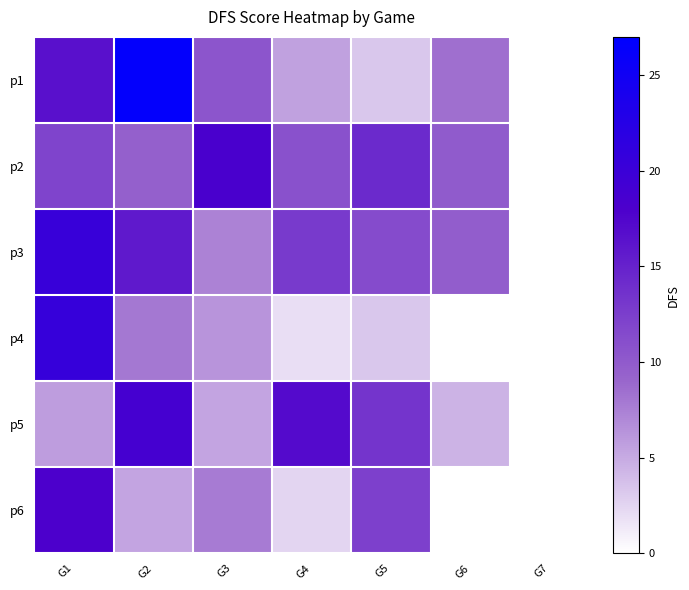

Rank the series at G4 from lowest to highest value.

p4, p6, p1, p2, p3, p5